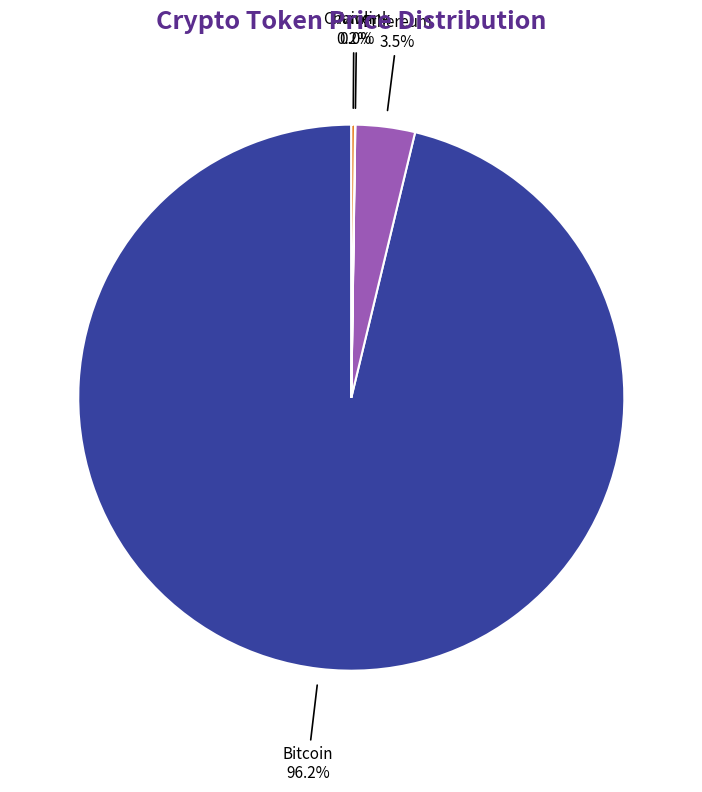

Is there a majority slice in this chart?

Yes